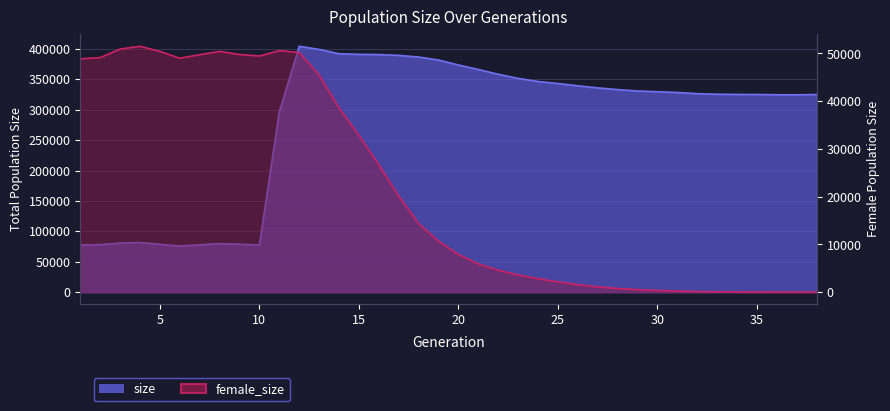

True or false: female_size and size intersect in this chart.

False